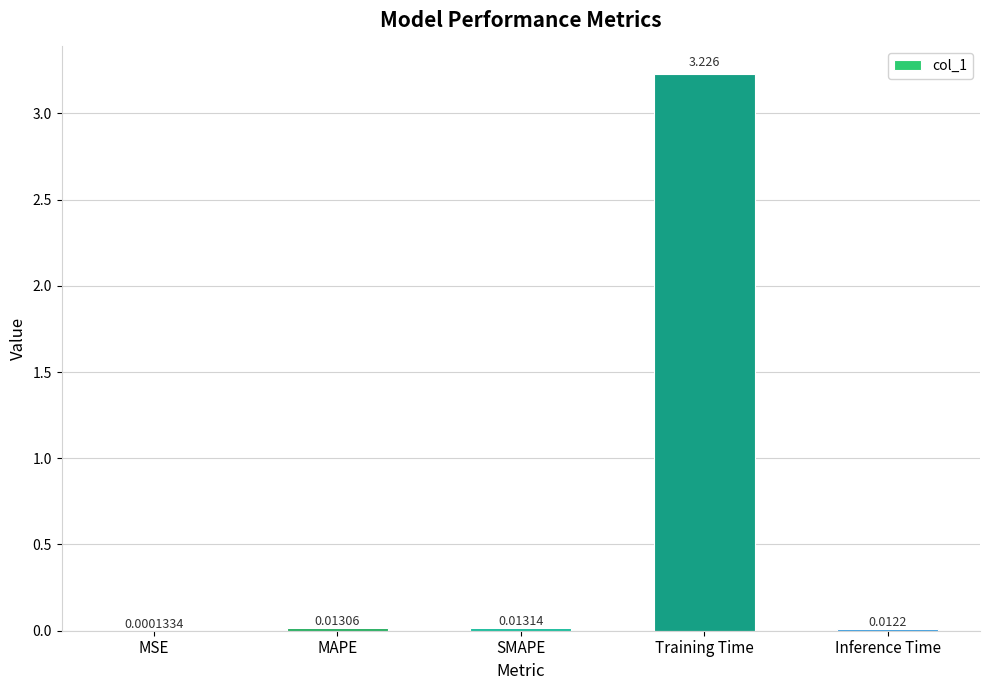

At which label is the value closest to 1?

SMAPE